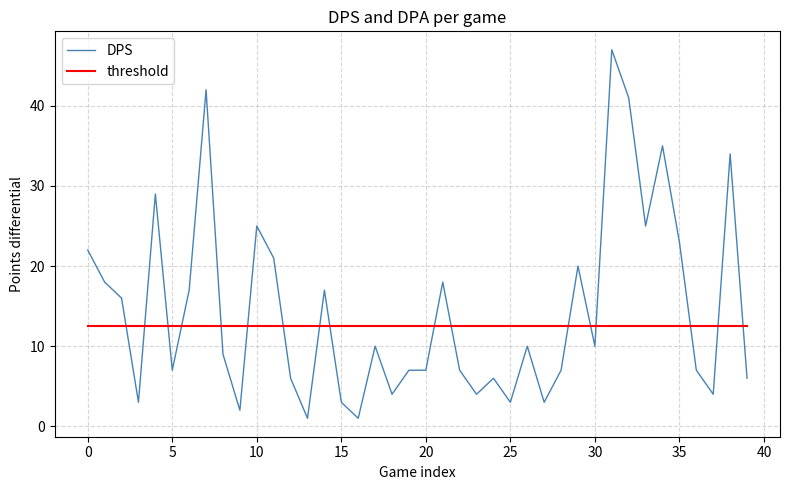

How many times do threshold and DPS cross each other?

17